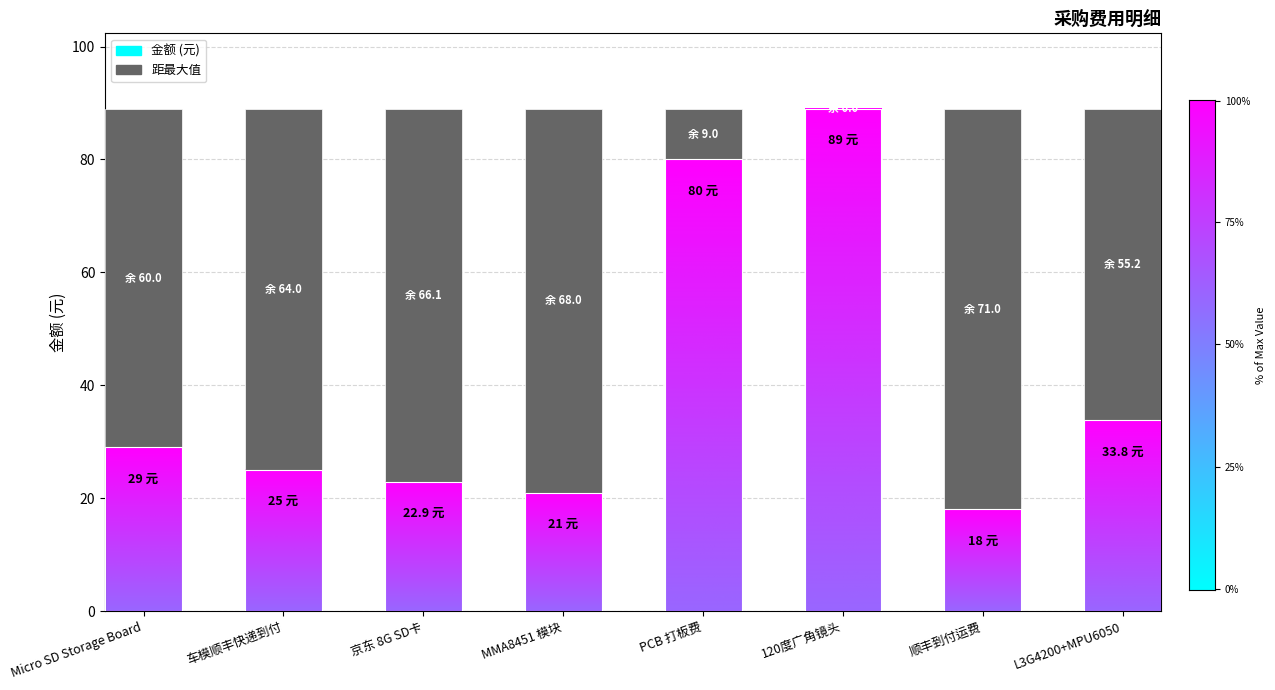

What is the label of the 5th bar from the left?

PCB 打板费